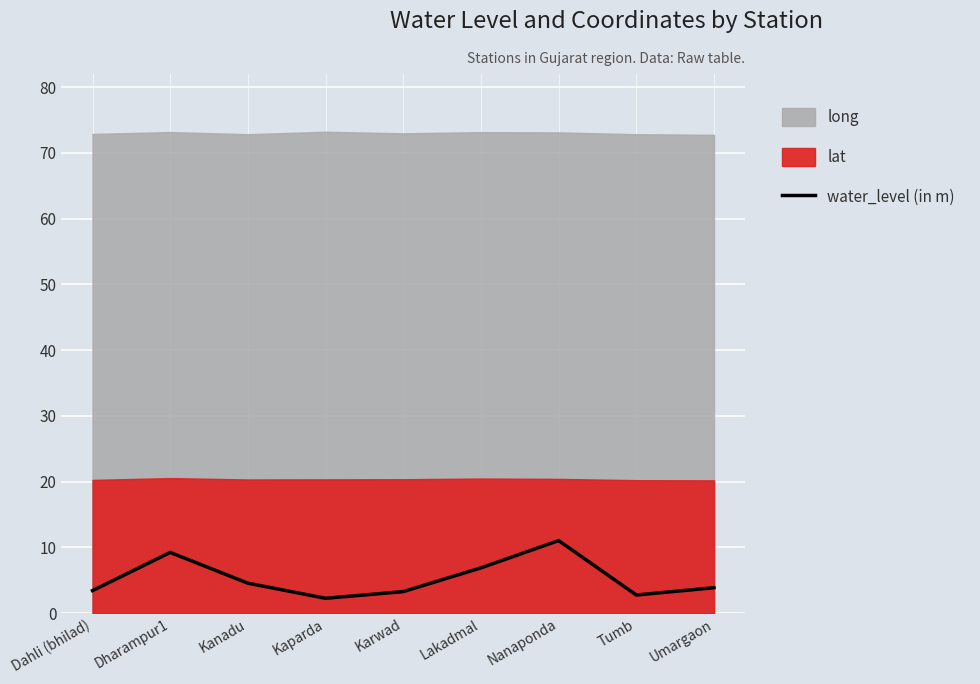

Is it true that water_level (in m) equals 3.9 at Umargaon?

True